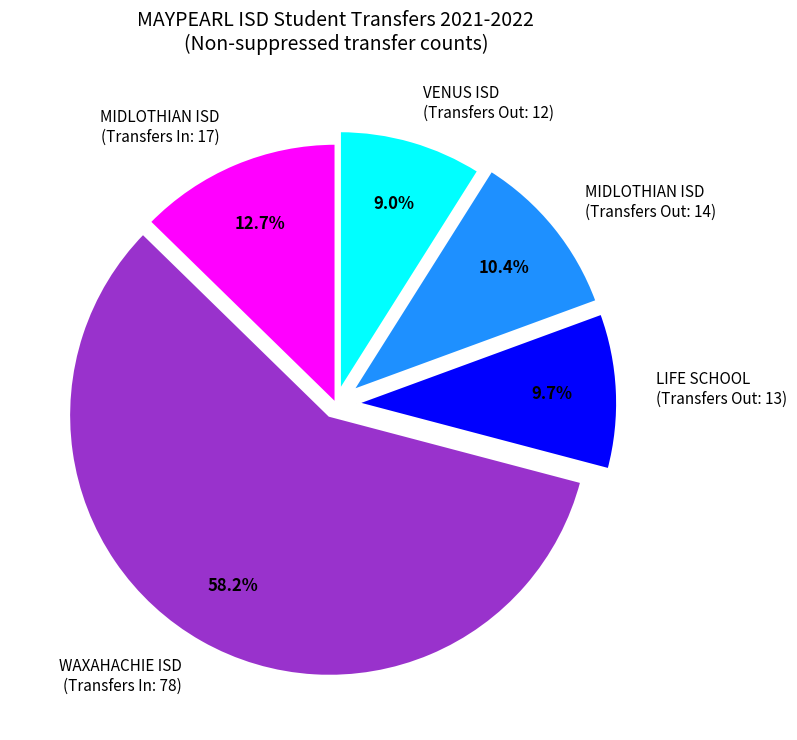

Which slice is the smallest?

VENUS ISD (Transfers Out: 12)